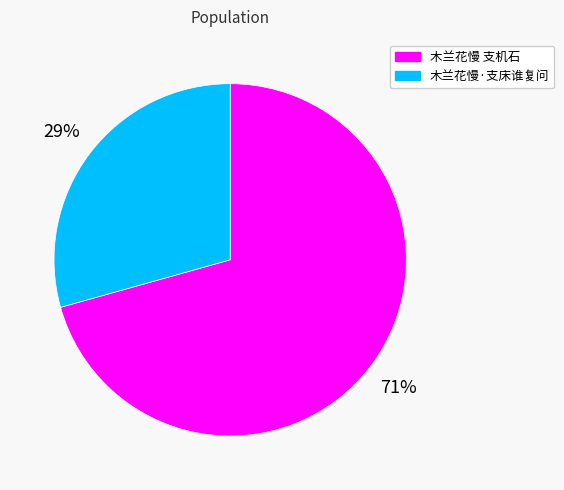

Between 木兰花慢 支机石 and 木兰花慢·支床谁复问, which is larger?

木兰花慢 支机石